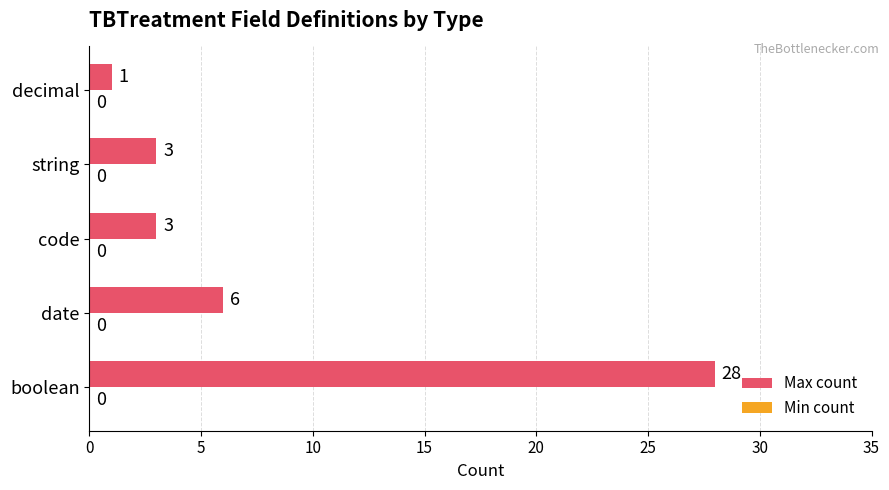

Between date and string, which is larger?

date